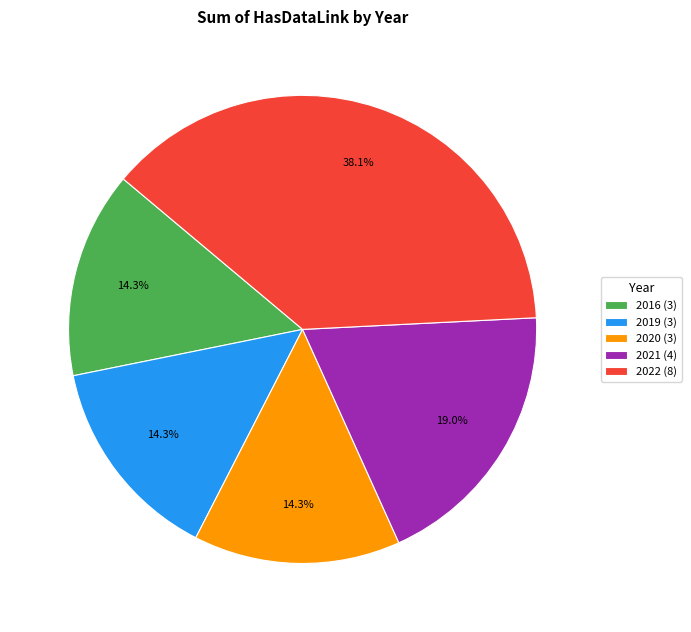

Is there any slice that represents more than half of the pie?

No